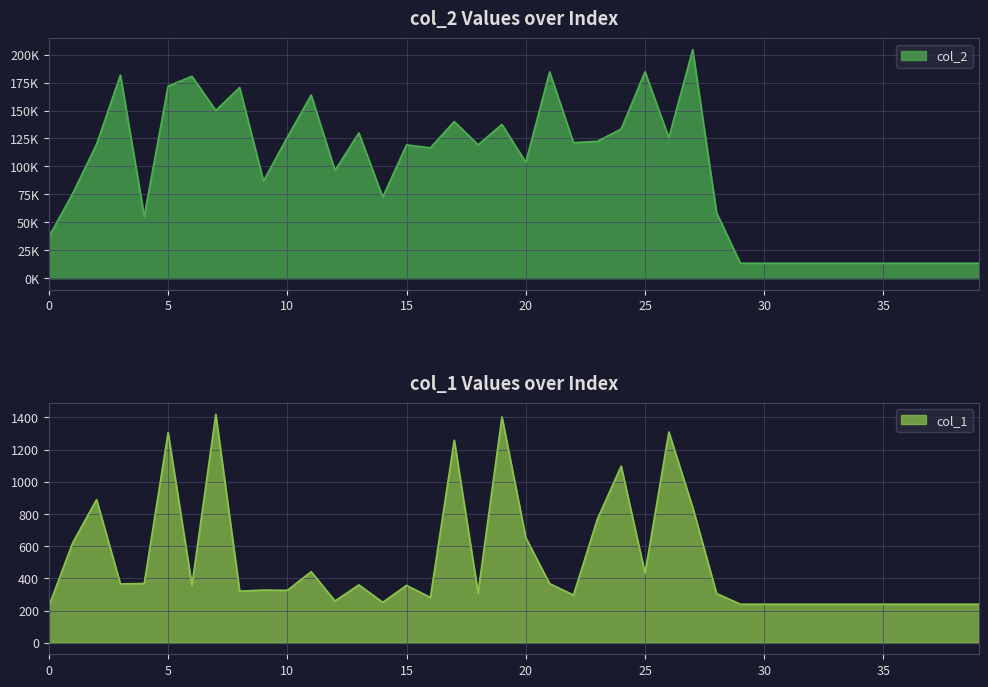

What is the difference between the maximum and second lowest values in the col_1 series?

1180